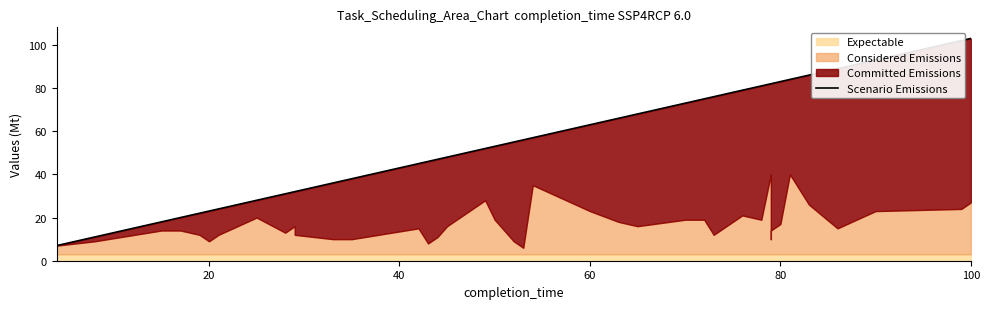

What is the label of the 23rd point from the left?

60